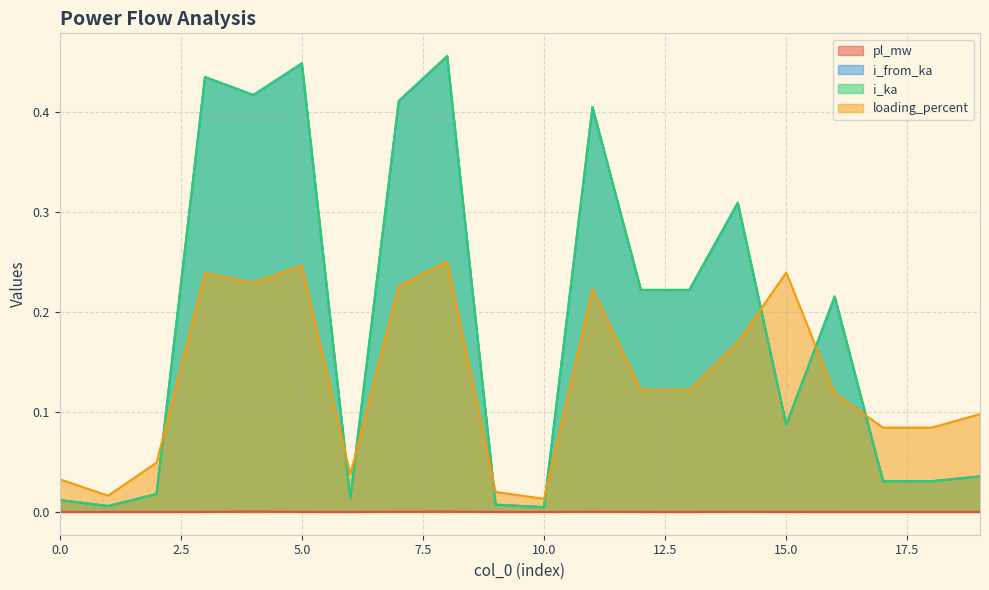

At 5, list the series in order from largest to smallest.

i_from_ka, i_ka, loading_percent, pl_mw